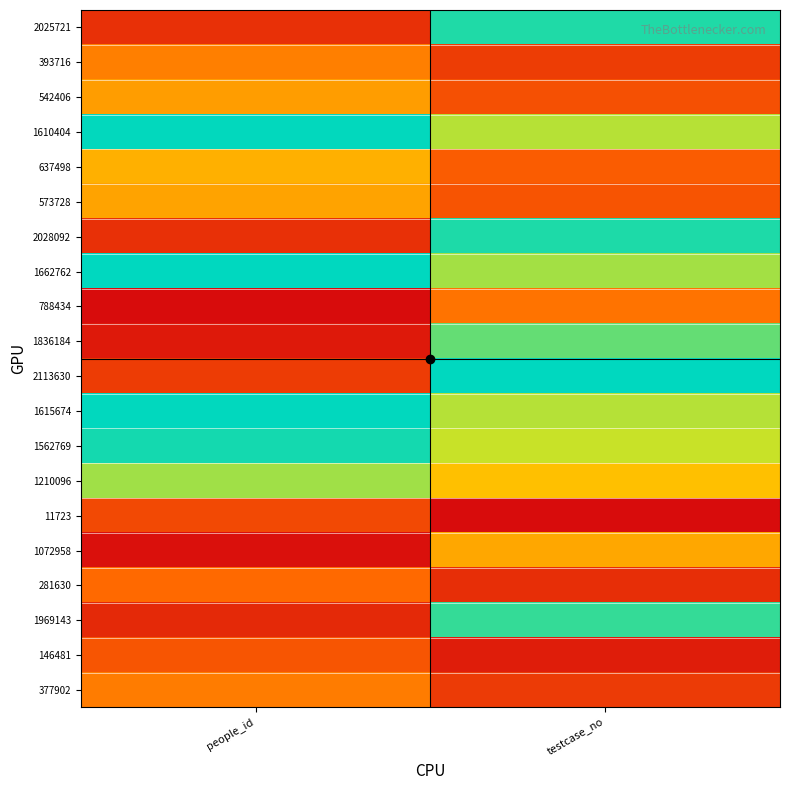

Reading left to right, extract all data points from this chart.

2025721: people_id=0.1	testcase_no=1.0
393716: people_id=0.4	testcase_no=0.2
542406: people_id=0.5	testcase_no=0.3
1610404: people_id=1.0	testcase_no=0.8
637498: people_id=0.5	testcase_no=0.3
573728: people_id=0.5	testcase_no=0.3
2028092: people_id=0.1	testcase_no=1.0
1662762: people_id=1.0	testcase_no=0.8
788434: people_id=0.0	testcase_no=0.4
1836184: people_id=0.0	testcase_no=0.9
2113630: people_id=0.2	testcase_no=1.0
1615674: people_id=1.0	testcase_no=0.8
1562769: people_id=1.0	testcase_no=0.7
1210096: people_id=0.8	testcase_no=0.6
11723: people_id=0.2	testcase_no=0.0
1072958: people_id=0.0	testcase_no=0.5
281630: people_id=0.3	testcase_no=0.1
1969143: people_id=0.1	testcase_no=0.9
146481: people_id=0.3	testcase_no=0.1
377902: people_id=0.4	testcase_no=0.2